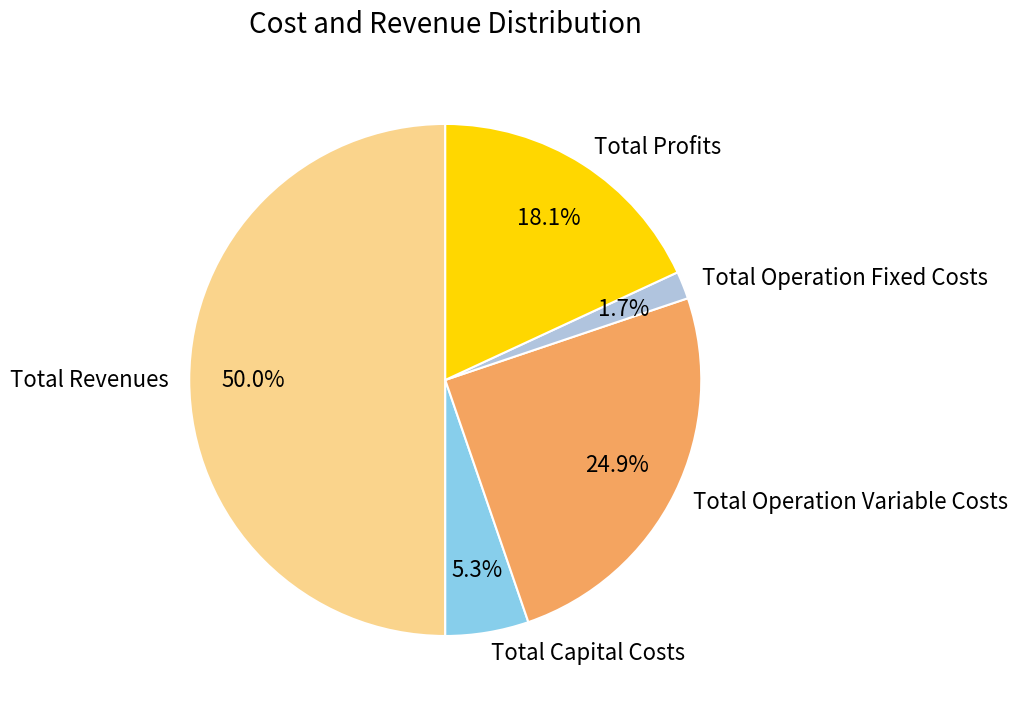

What is the largest slice in the pie chart?

Total Revenues